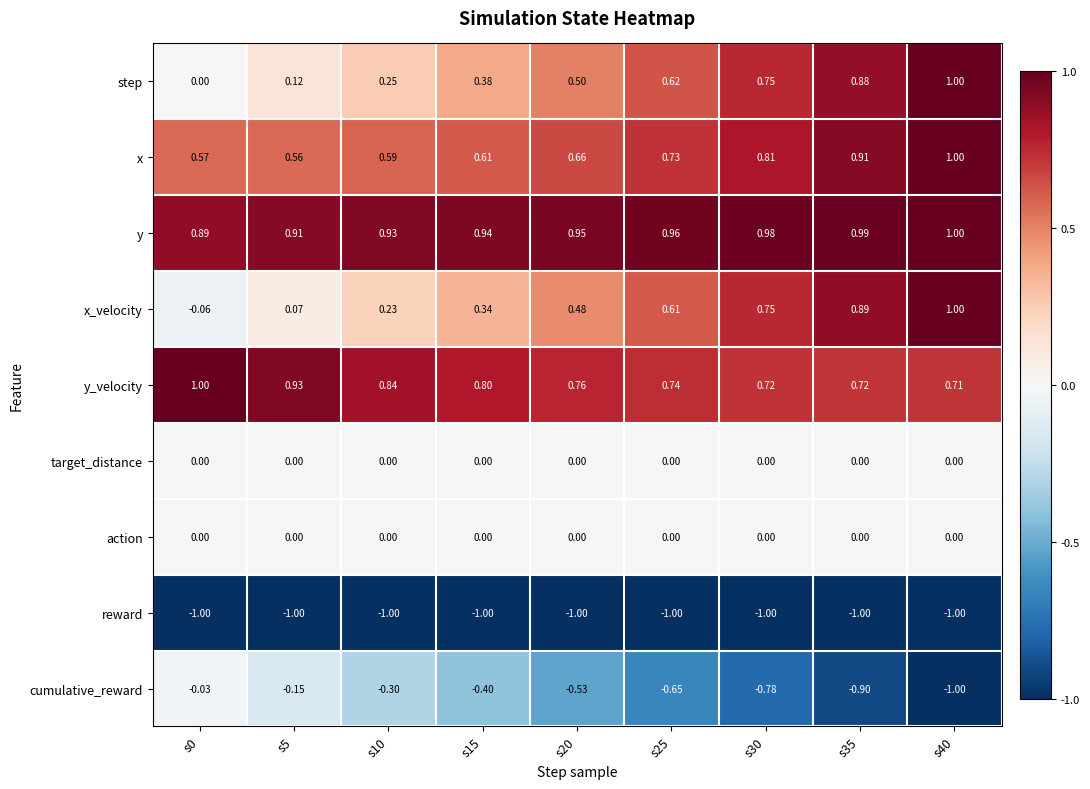

Which series has the largest total across all categories?

y